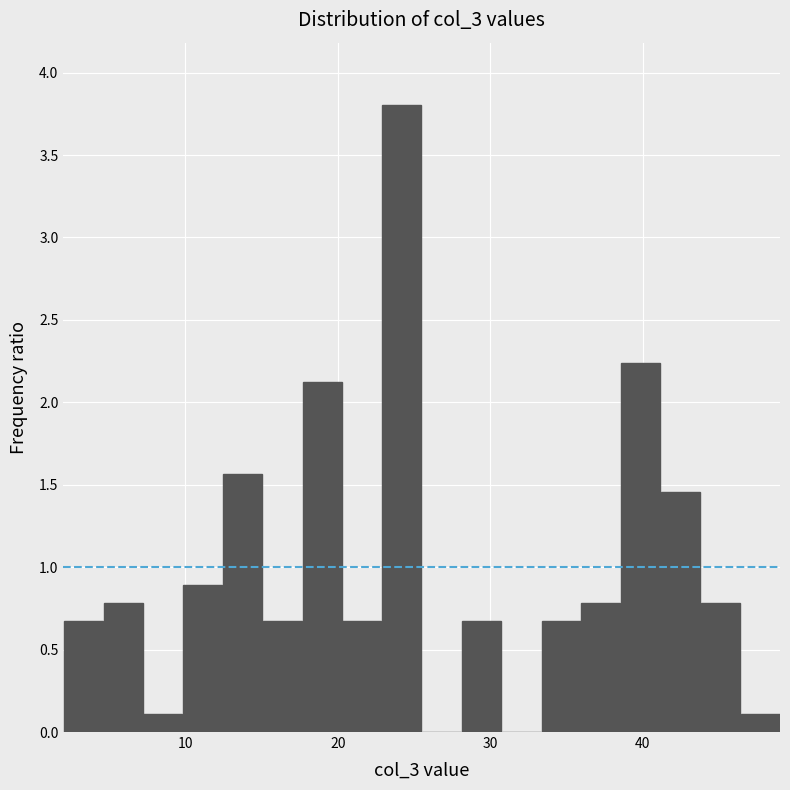

Read against the x-axis, roughly where is the centre of the tallest bar?

24